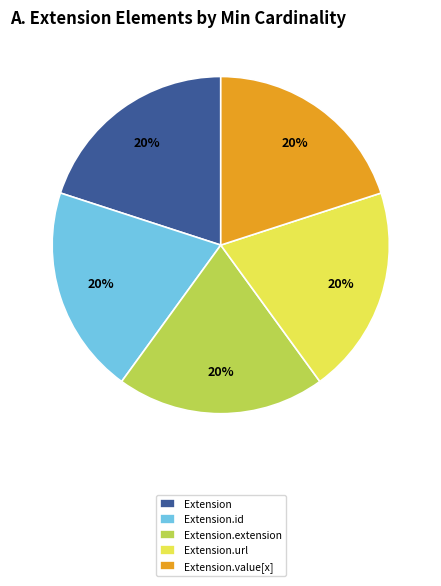

Is it true that Extension.id is 20% of the pie?

True